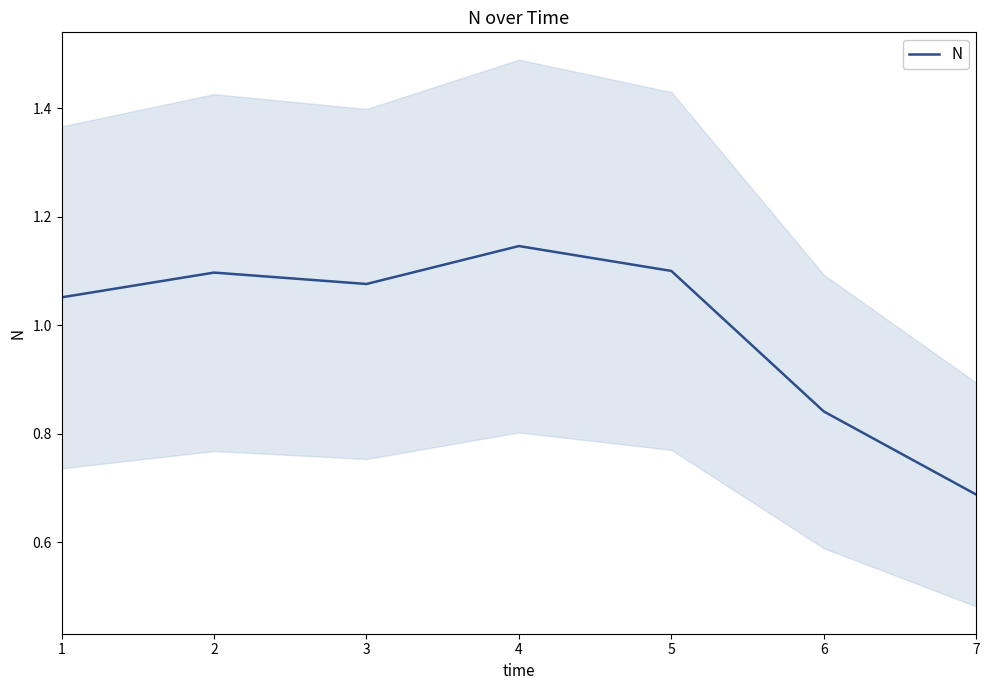

Reading right to left, list all the values displayed in this chart.

7=0.7	6=0.8	5=1.1	4=1.1	3=1.1	2=1.1	1=1.1